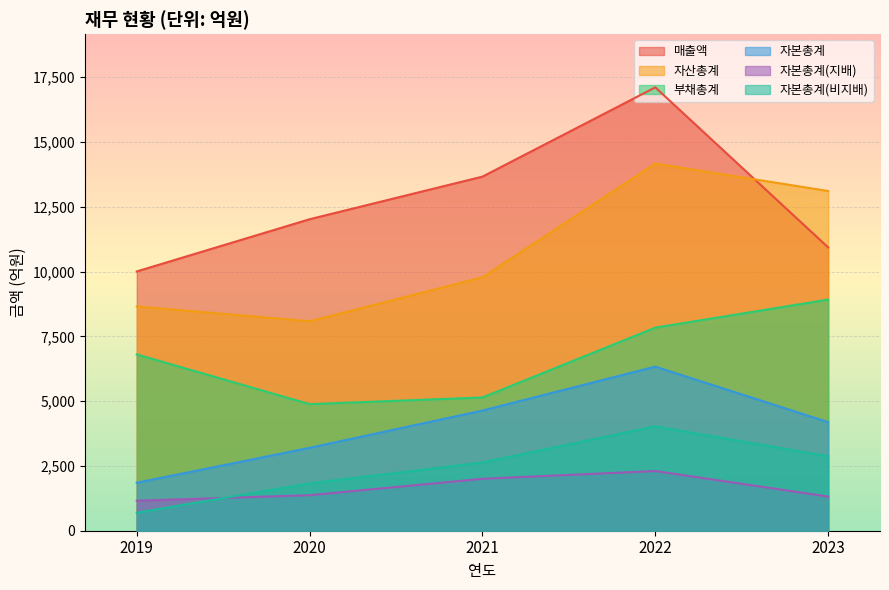

What is the value of the 자본총계 point at the 1st from the left?

1852